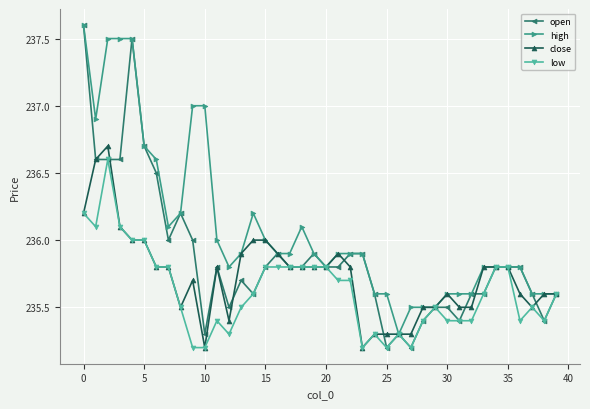

How many lines are shown in the chart?

4